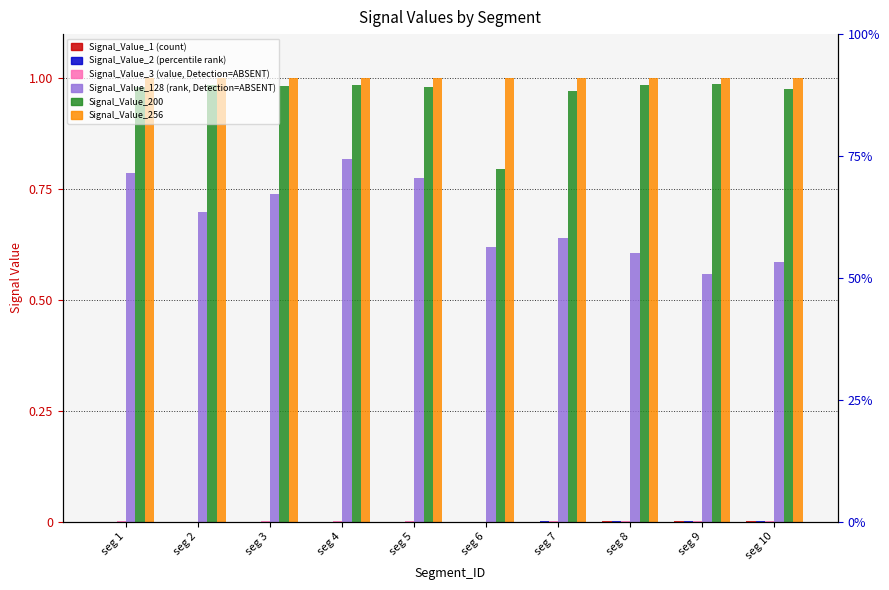

Is it true that Signal_Value_200 equals 1.7 at seg 7?

False